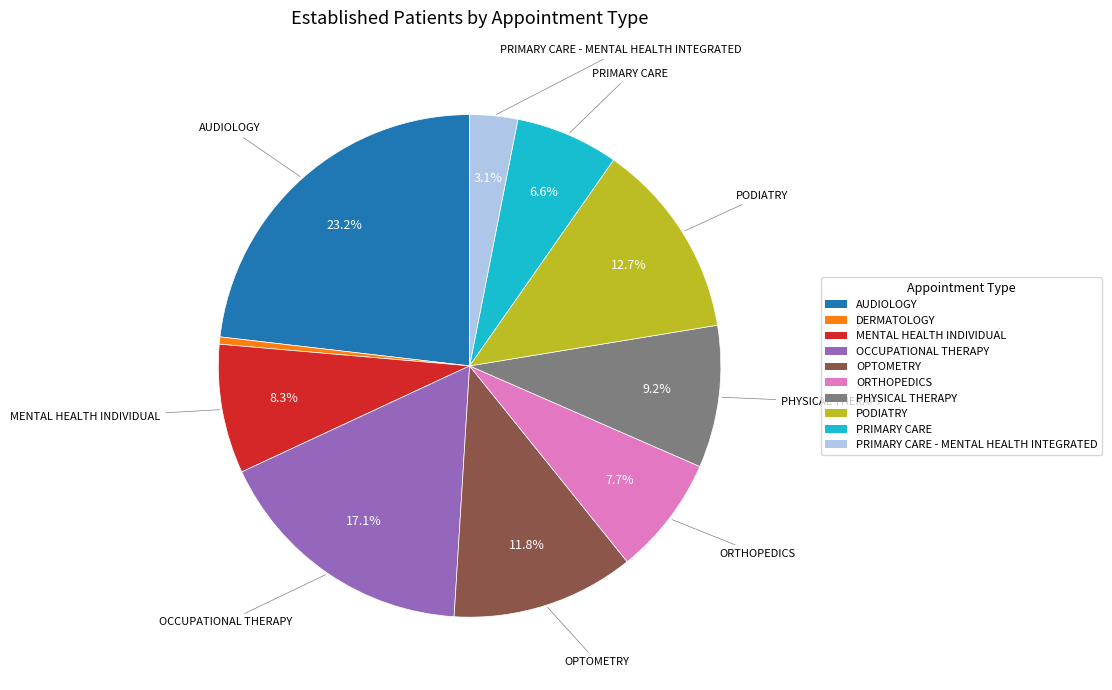

Combined, do DERMATOLOGY and OPTOMETRY account for over 50%?

No